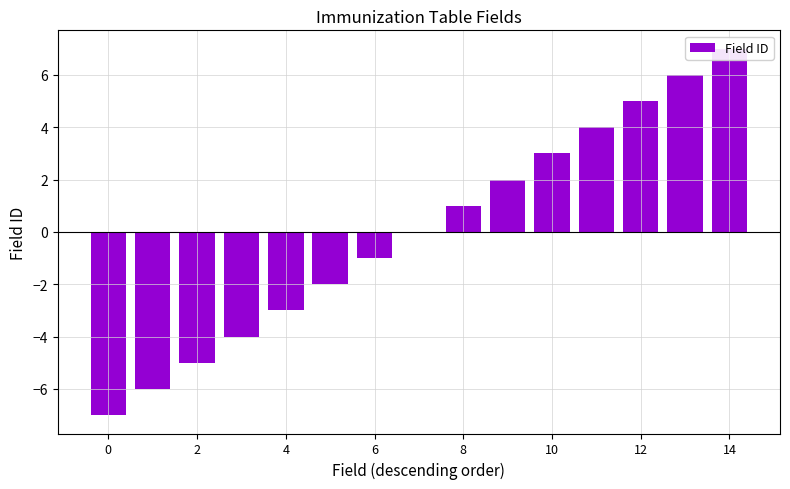

How many values exceed 0?

7